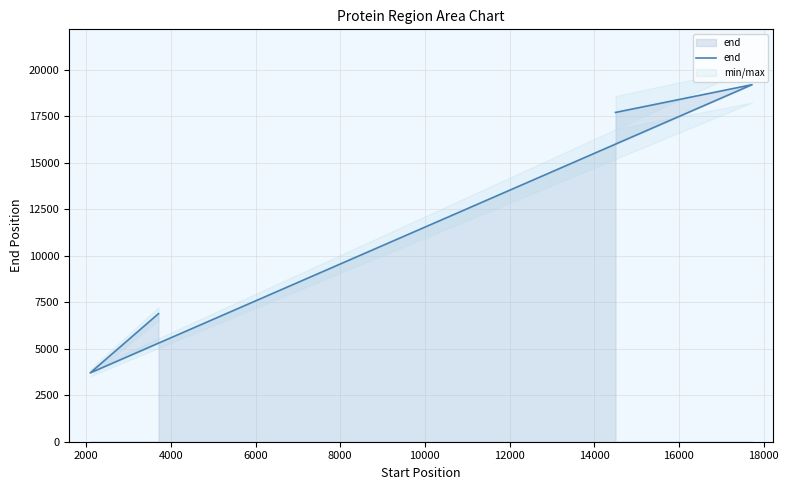

At which category does the data reach its first local valley?

4000